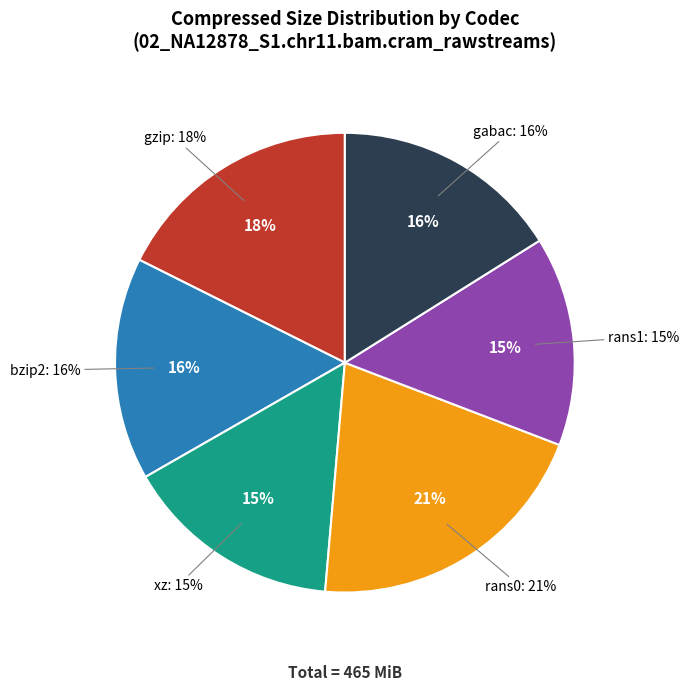

Which has a higher value, bzip2 or rans0?

rans0